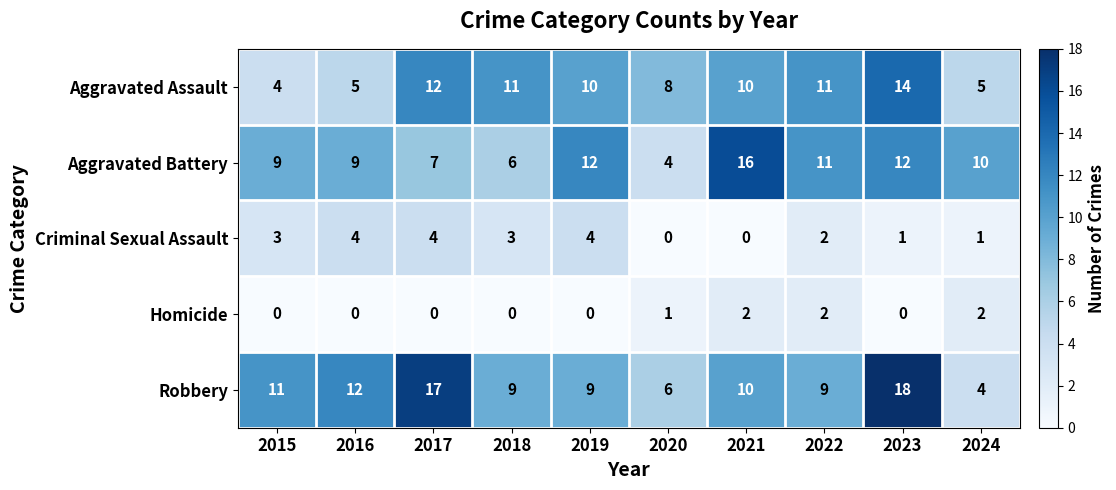

What is the sum of all Homicide values?

7